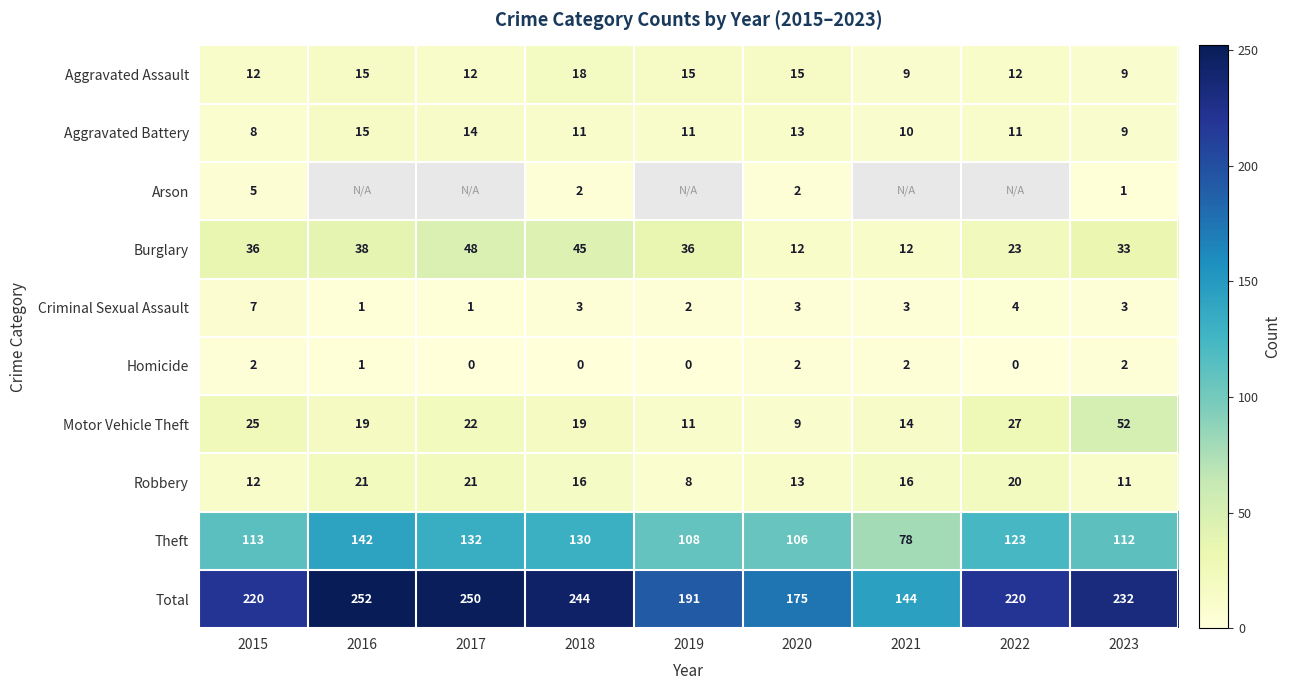

What is the sum of all Homicide values?

9